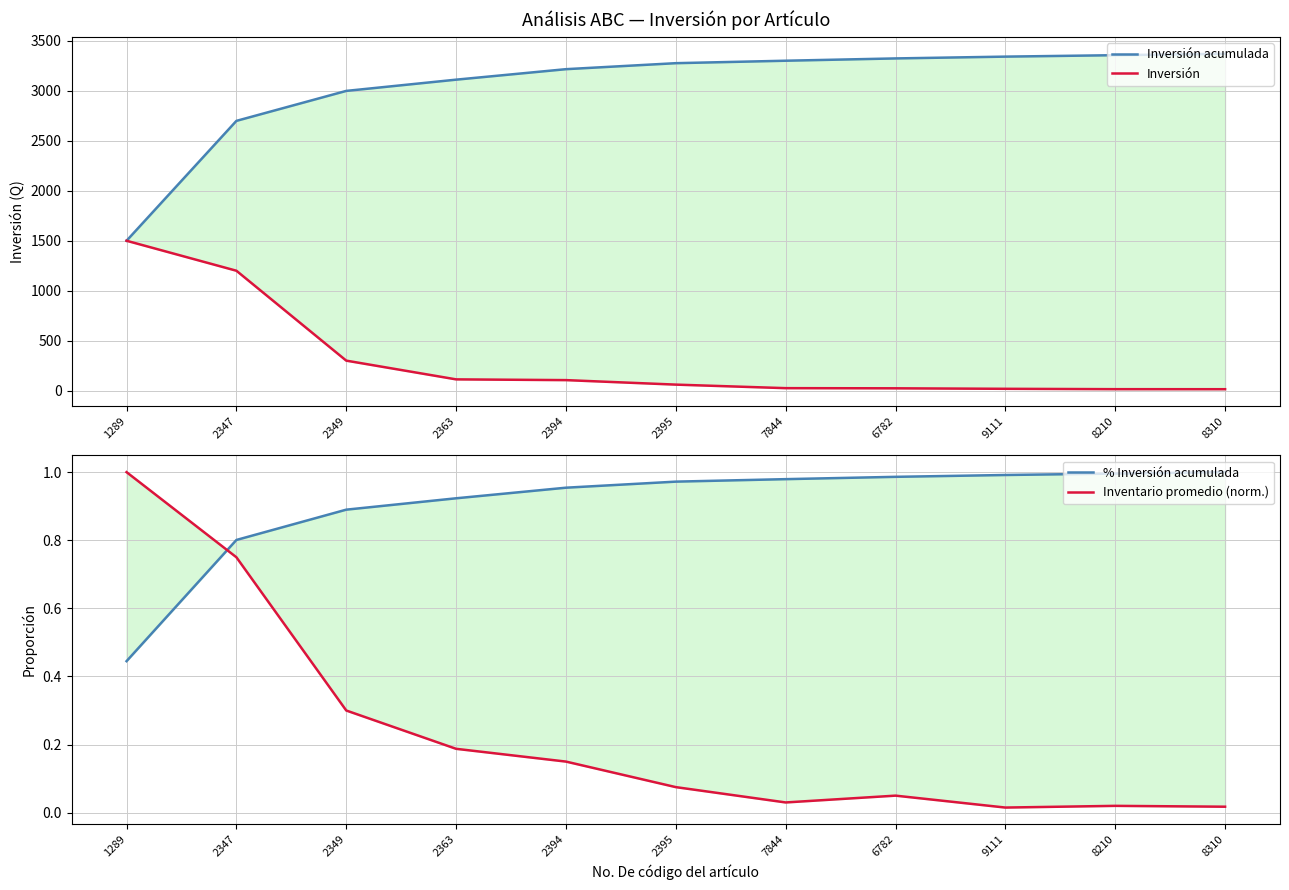

What is the average value of the % Inversión acumulada series?

0.9